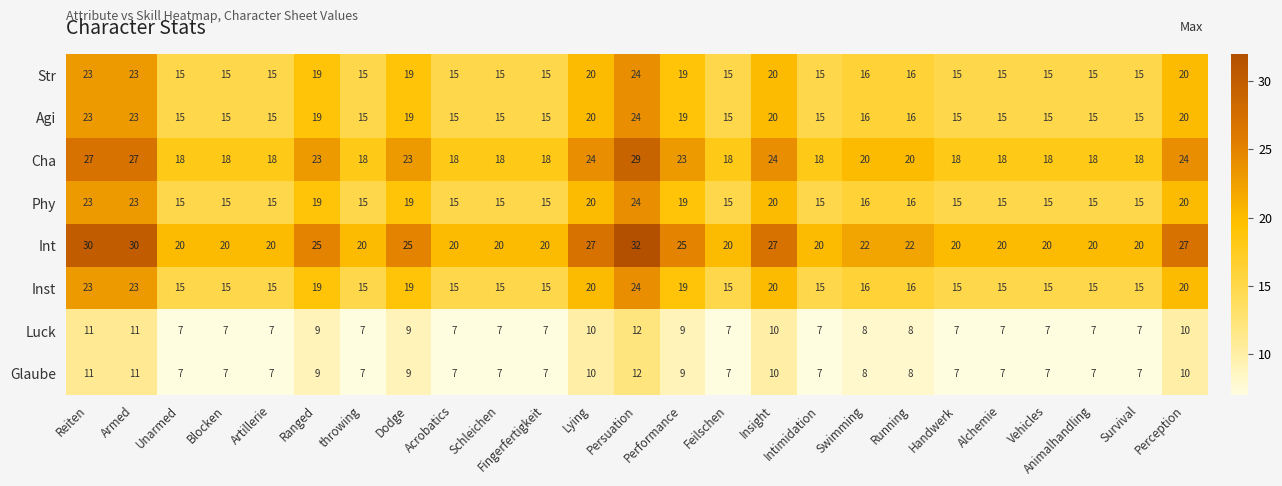

What is the average value of the Cha series?

21